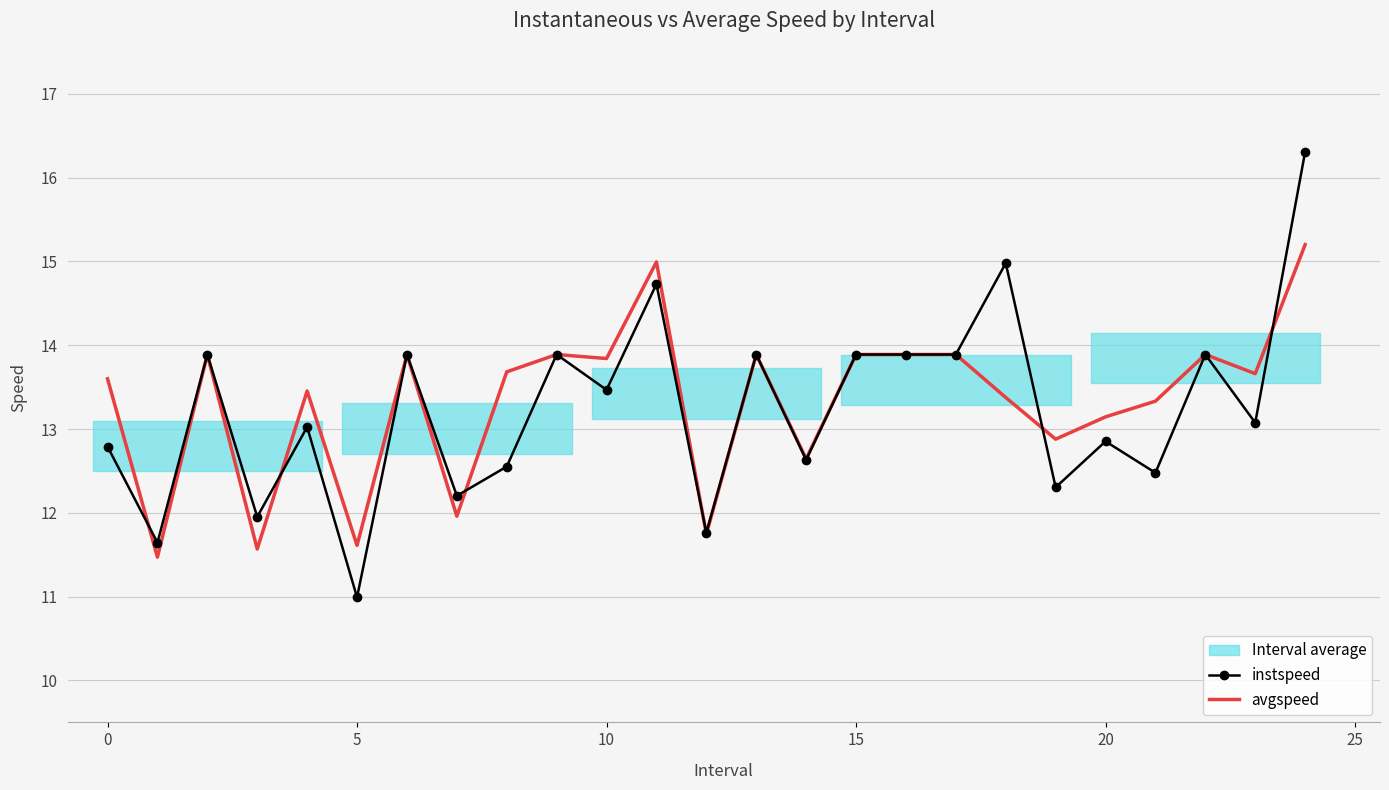

Reading left to right, what are all the values shown in this chart?

instspeed: 12.8	11.6	13.9	12.0	13.0	11.0	13.9	12.2	12.6	13.9	13.5	14.7	11.8	13.9	12.6	13.9	13.9	13.9	15.0	12.3	12.9	12.5	13.9	13.1	16.3
avgspeed: 13.6	11.5	13.9	11.6	13.5	11.6	13.9	12.0	13.7	13.9	13.8	15.0	11.7	13.9	12.6	13.9	13.9	13.9	13.4	12.9	13.1	13.3	13.9	13.7	15.2